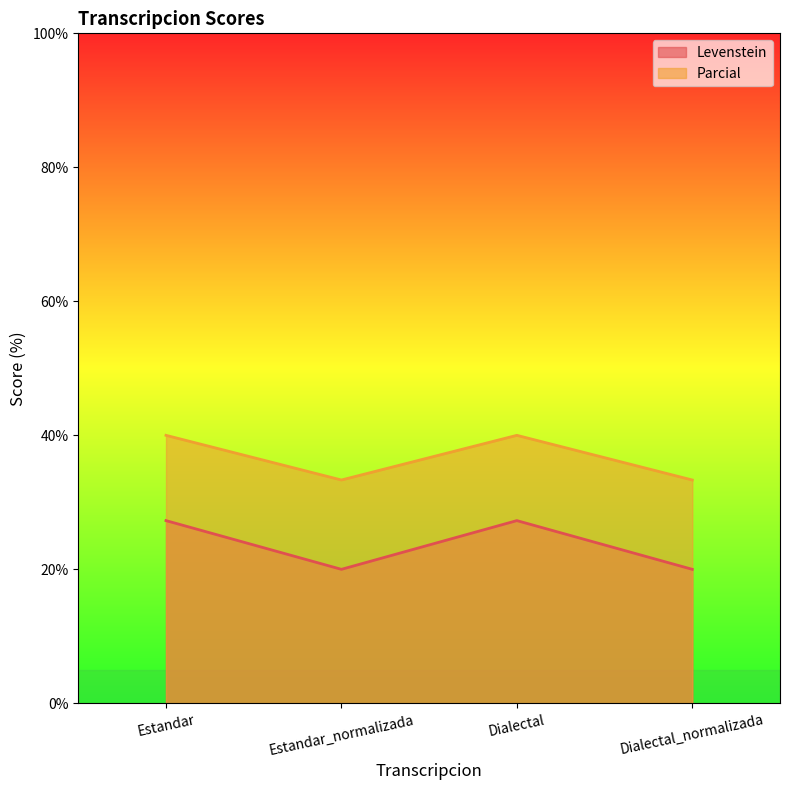

The value of Levenstein at Estandar_normalizada is 20.0. True or false?

True